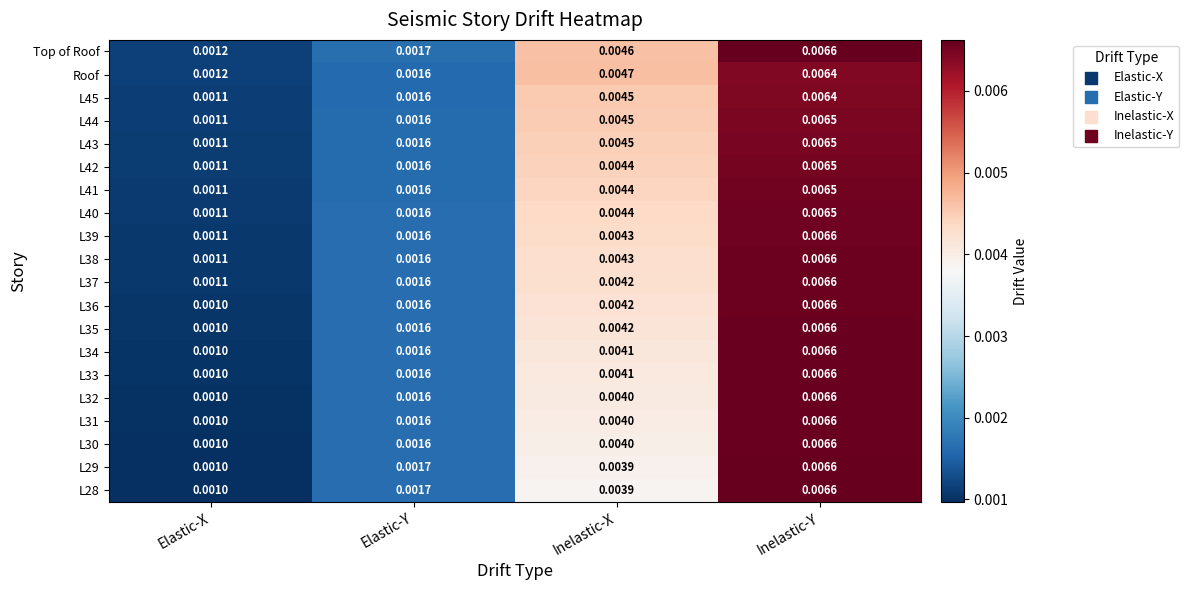

Rank the categories by L39 value from highest to lowest.

Inelastic-Y, Inelastic-X, Elastic-Y, Elastic-X